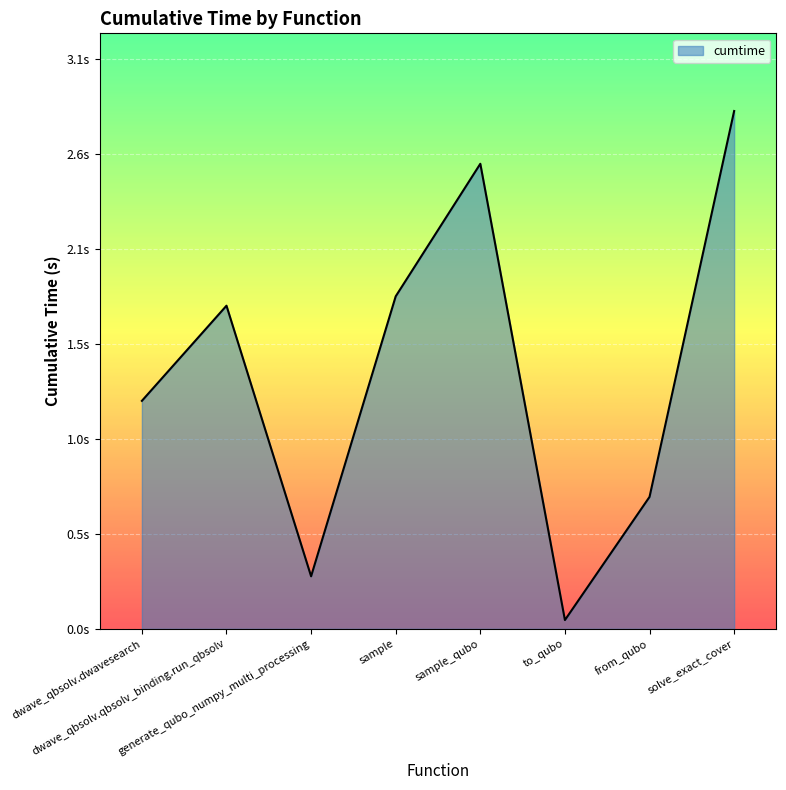

List the labels in order of value, smallest first.

to_qubo, generate_qubo_numpy_multi_processing, from_qubo, dwave_qbsolv.dwavesearch, dwave_qbsolv.qbsolv_binding.run_qbsolv, sample, sample_qubo, solve_exact_cover